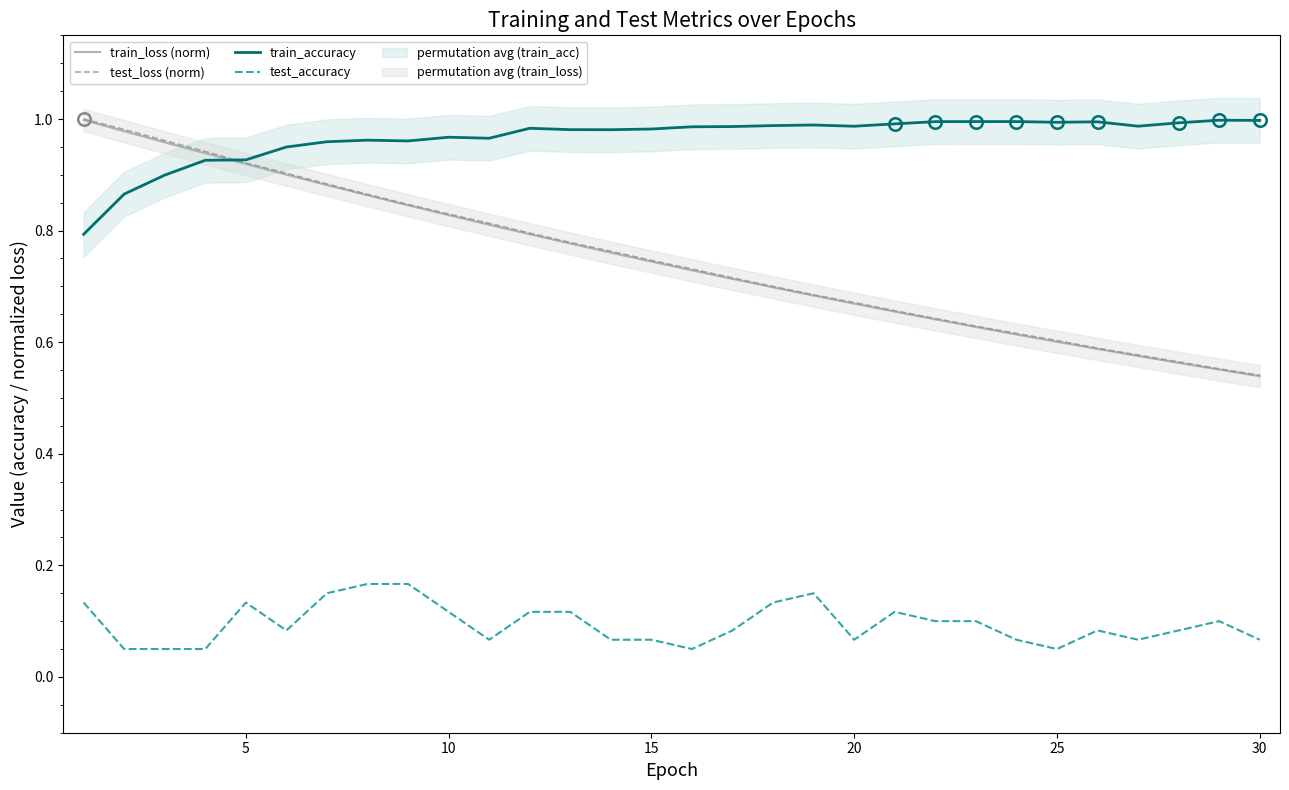

True or false: test_loss (norm) and test_accuracy cross at least once.

False